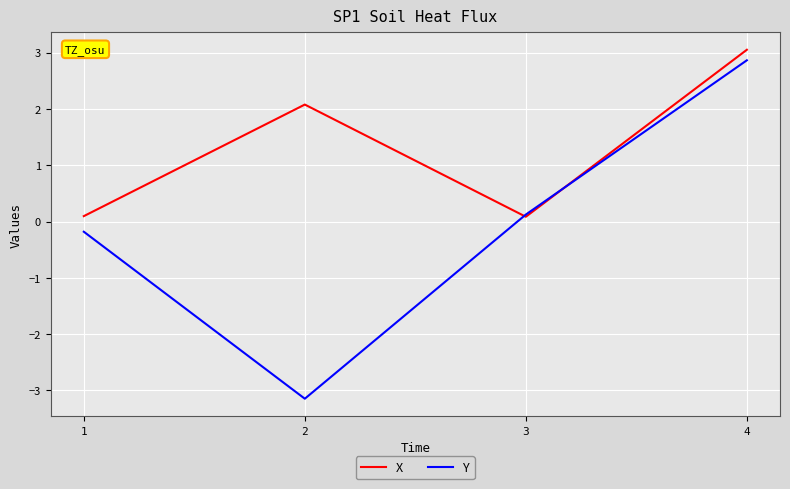

The value of X at 3 is 0.1. True or false?

True